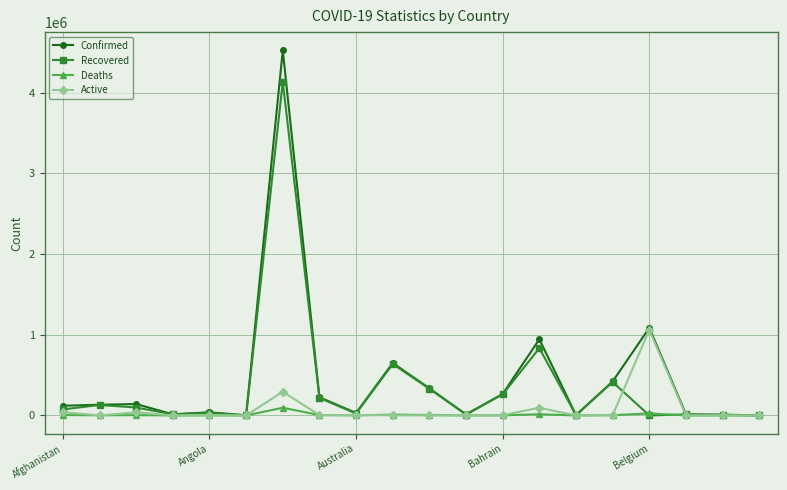

List the series in order of their peak value, lowest first.

Deaths, Active, Recovered, Confirmed